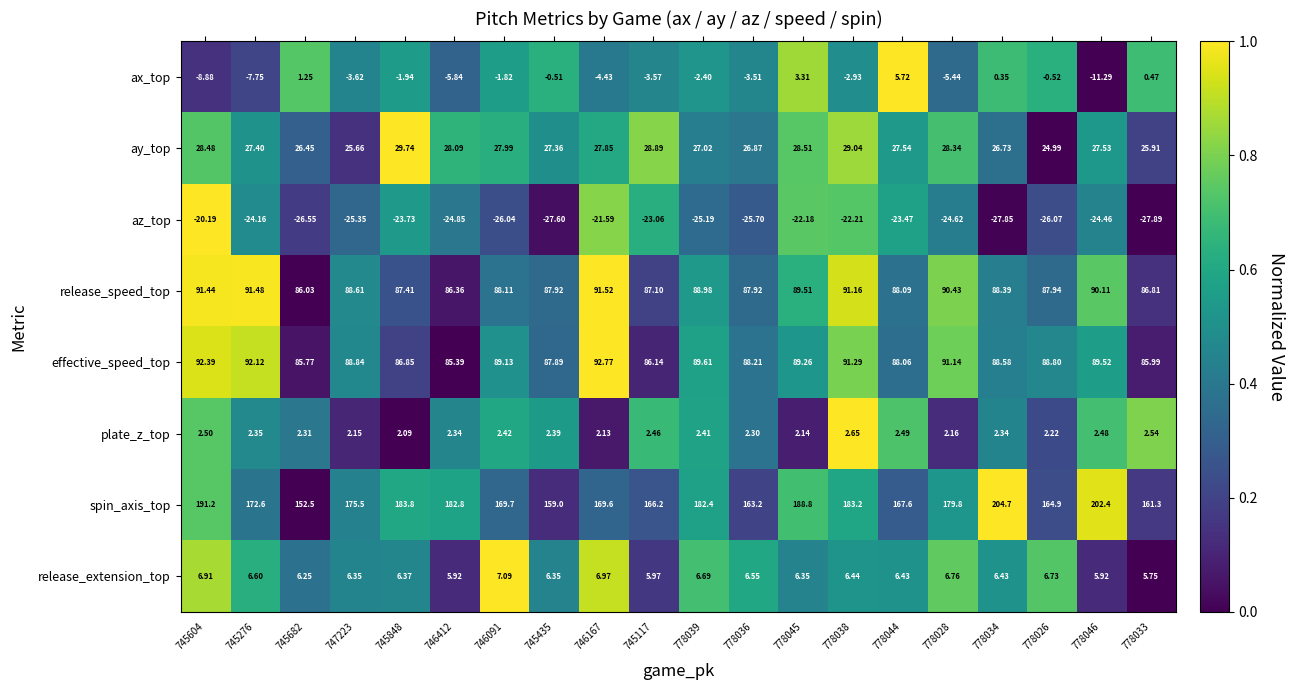

Count the number of data series in this chart.

8